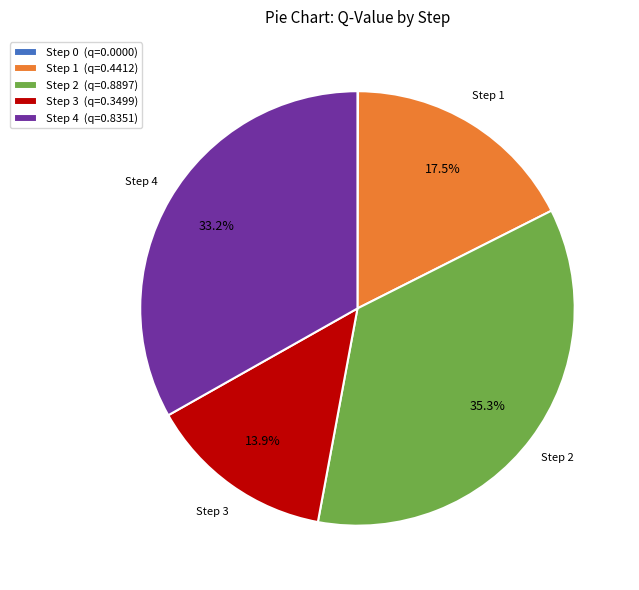

Which has a higher value, Step 3 (q=0.3499) or Step 2 (q=0.8897)?

Step 2 (q=0.8897)